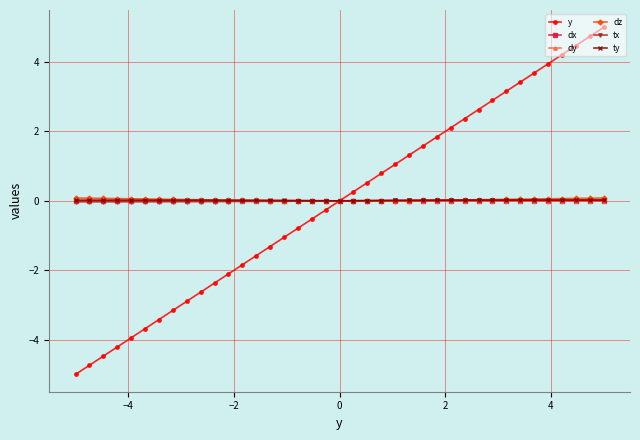

Is this an area chart (filled region under the line)?

No